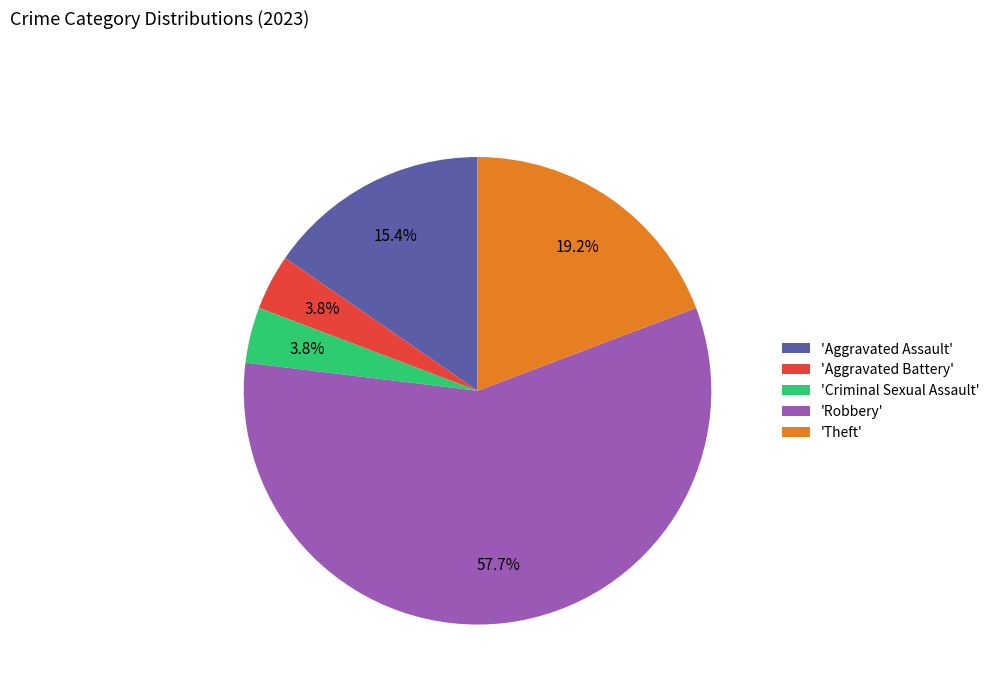

Do 'Robbery' and 'Aggravated Battery' together represent more than half of the pie?

Yes